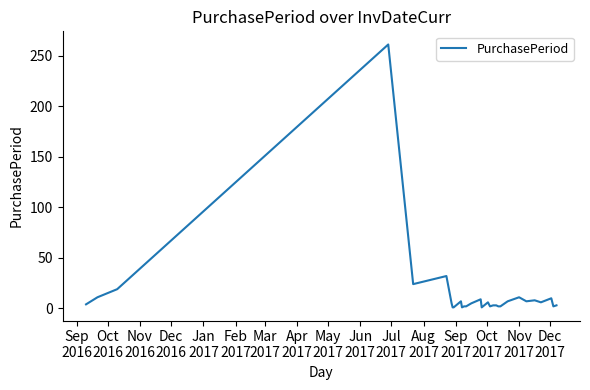

What is the difference between the maximum and minimum values?

260